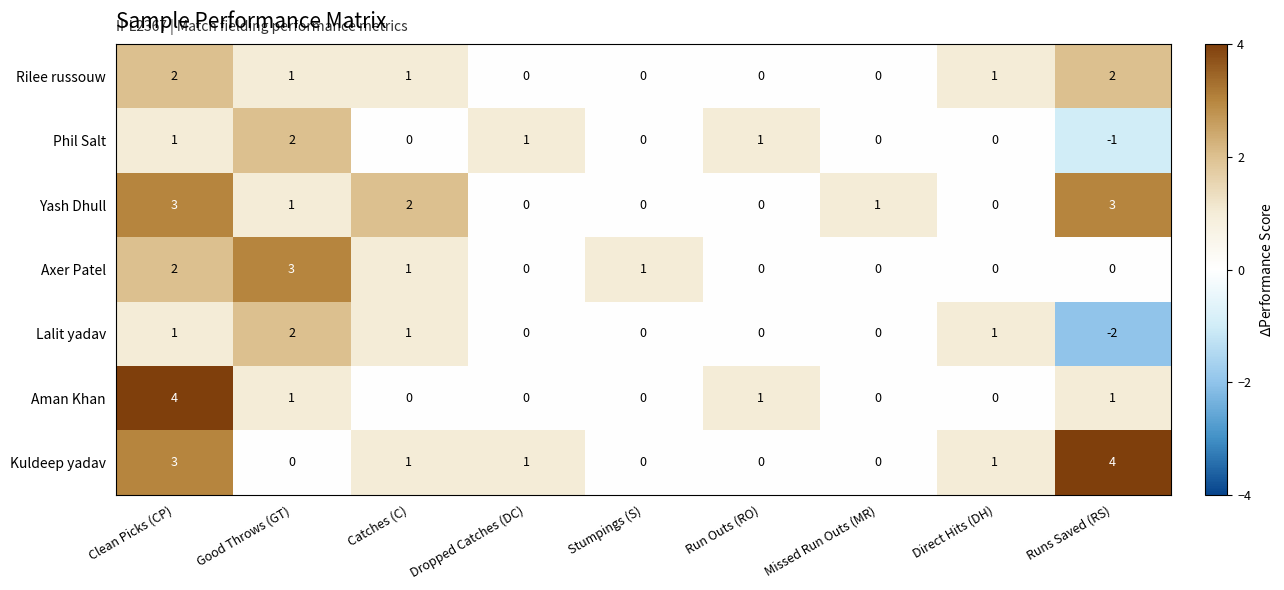

What is the highest value of the Kuldeep yadav series?

4